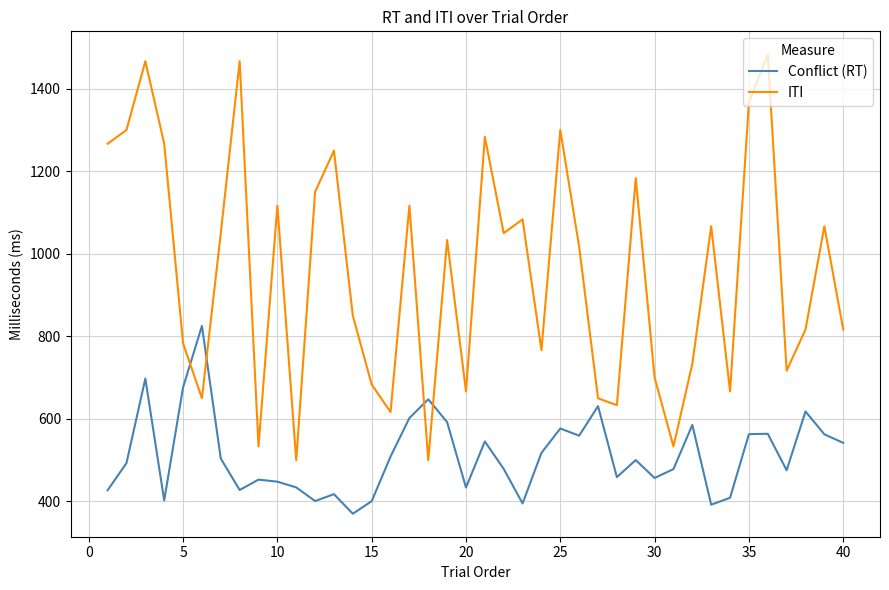

True or false: ITI and Conflict (RT) intersect in this chart.

True